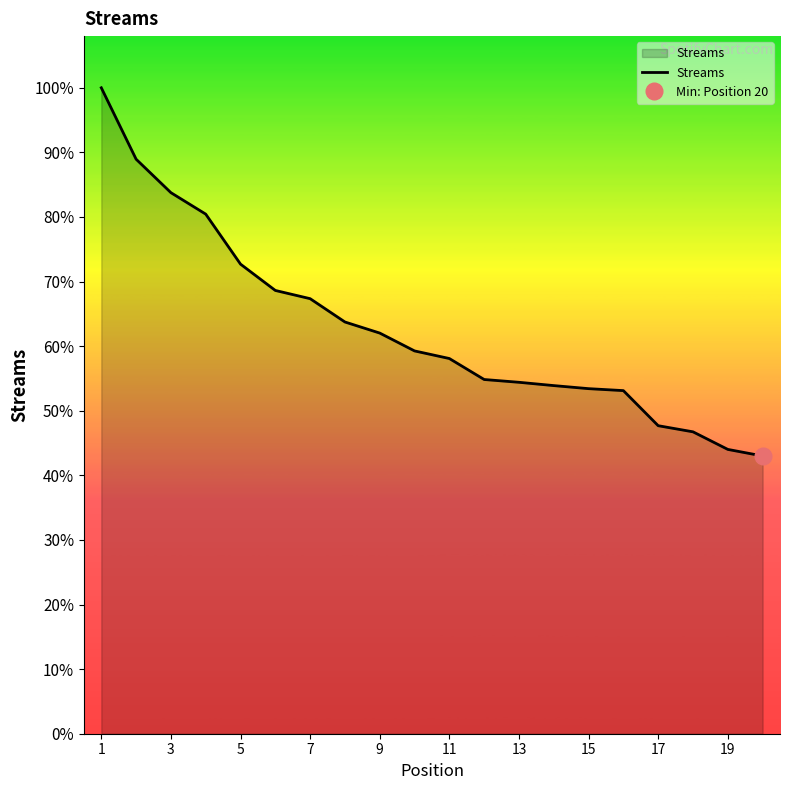

True or false: the data shows 3546 at 7.

False